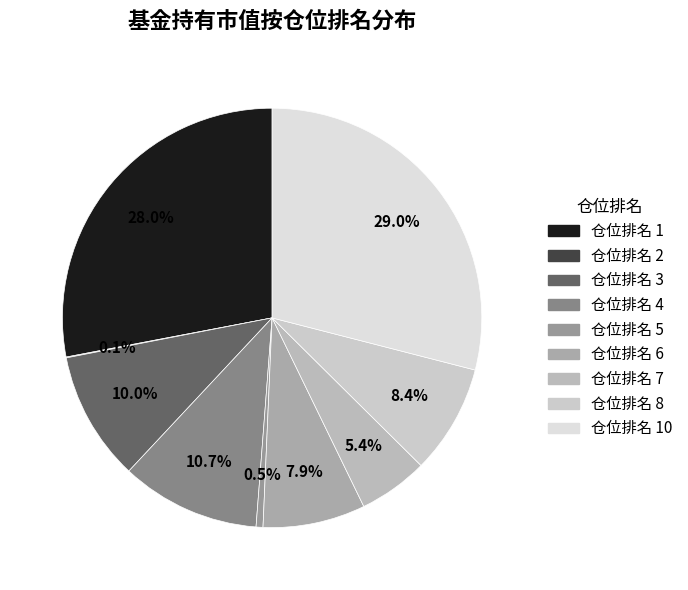

Which category has the biggest portion of the pie?

仓位排名 10